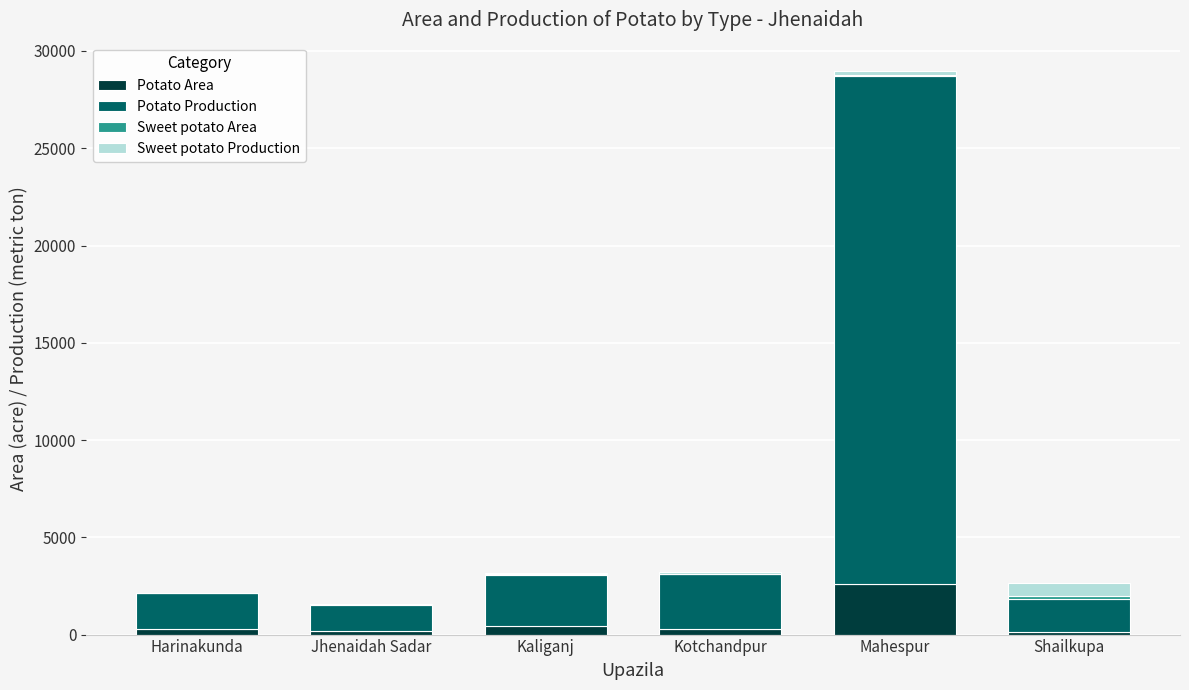

Count the number of categories in the chart.

6